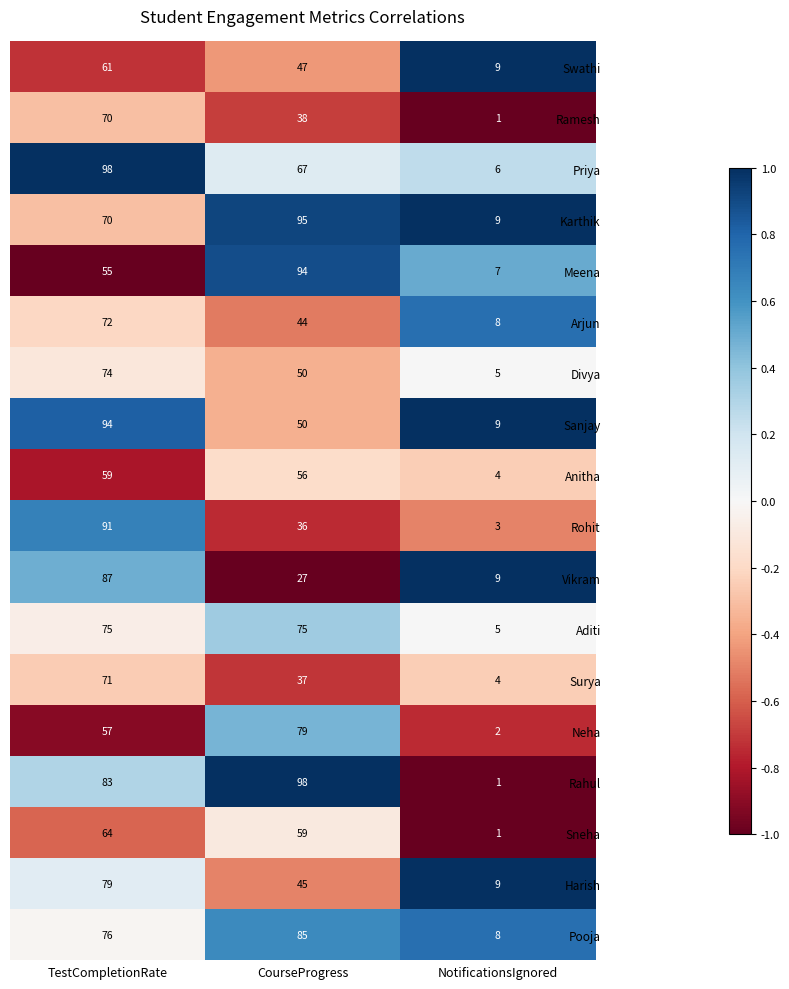

What is the sum of all Pooja values?

169